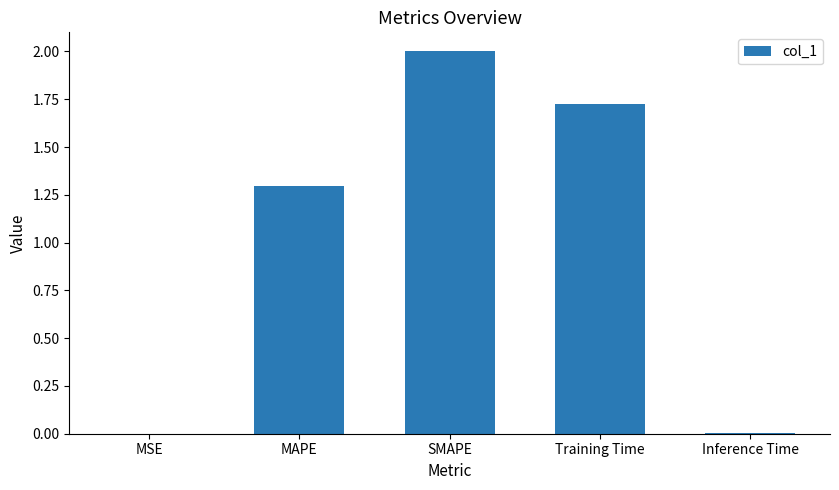

What is the maximum value shown in the chart?

2.0